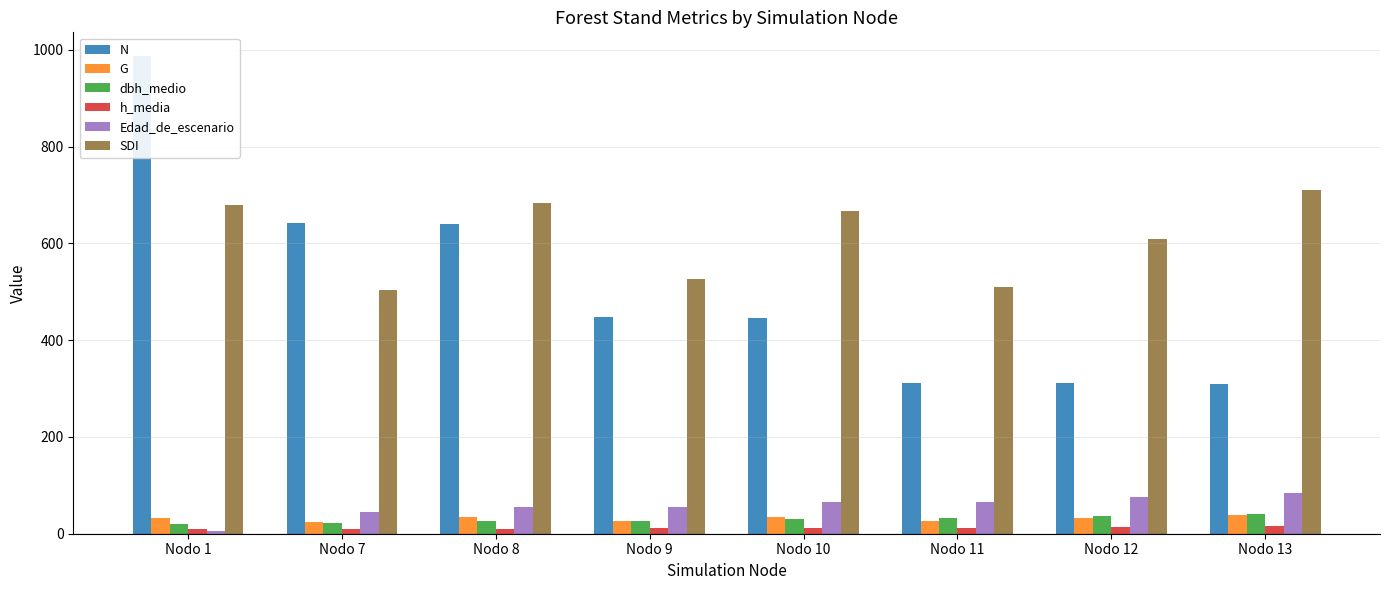

Reading left to right, transcribe all the data shown in this chart.

N: 986.8	641.4	639.0	447.3	445.8	312.0	311.1	309.6
G: 31.6	23.8	33.9	26.3	34.6	25.9	32.9	39.3
dbh_medio: 19.8	21.5	25.5	27.2	31.0	32.9	36.2	39.8
h_media: 9.0	8.9	10.7	10.9	12.4	12.7	13.9	15.0
Edad_de_escenario: 5.0	45.0	55.0	55.0	65.0	65.0	75.0	85.0
SDI: 678.4	504.2	683.3	526.9	666.4	510.9	608.1	711.0